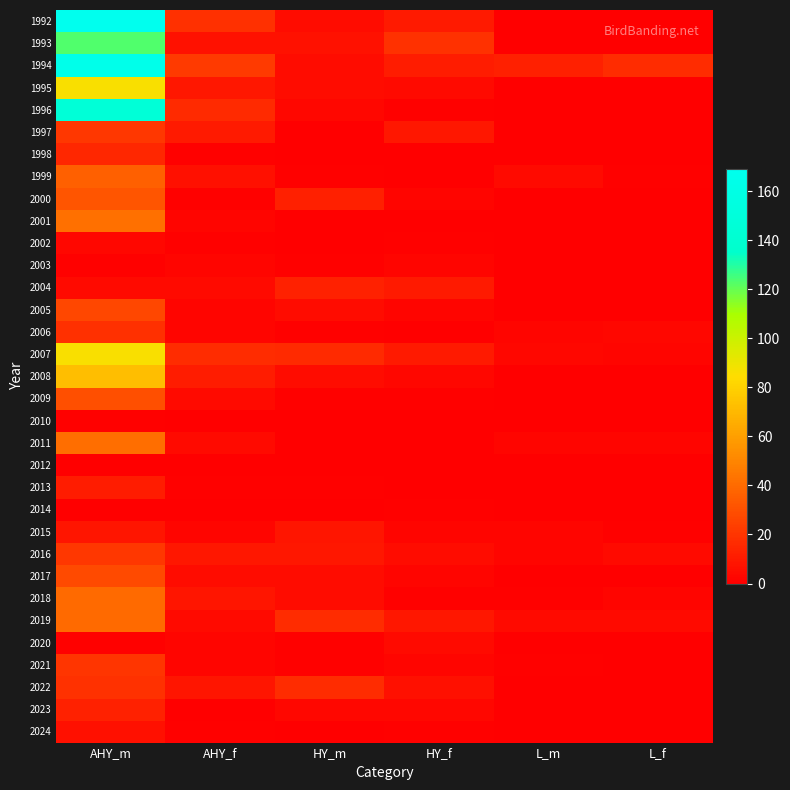

At how many categories does at least one series exceed 49?

1